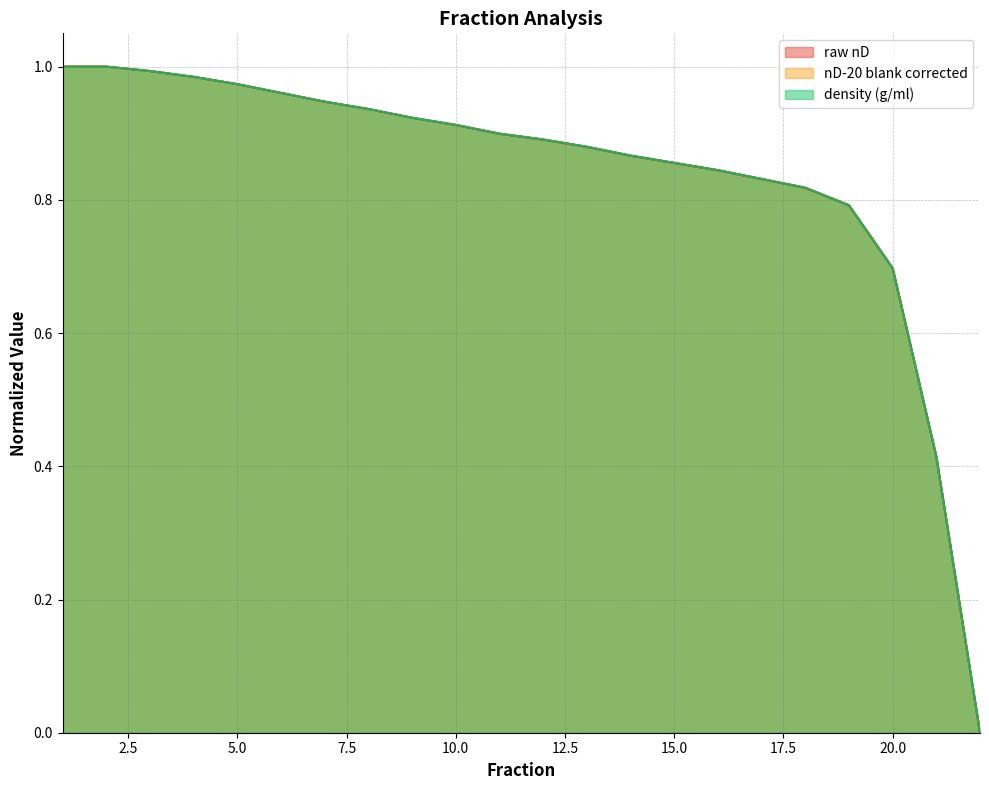

The nD-20 blank corrected series shows 0.4 at 21. True or false?

True